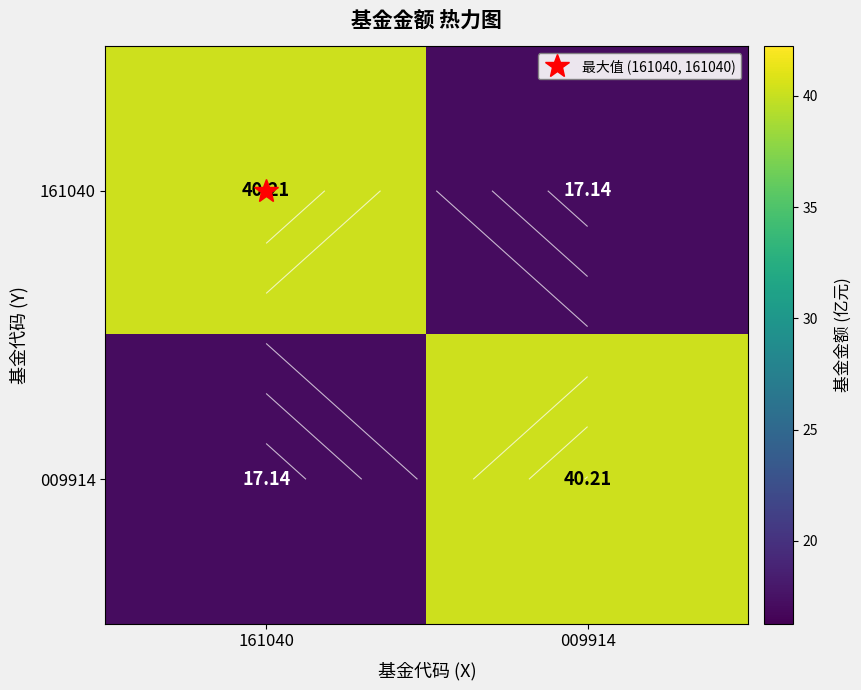

What is the minimum value shown in the chart?

17.1